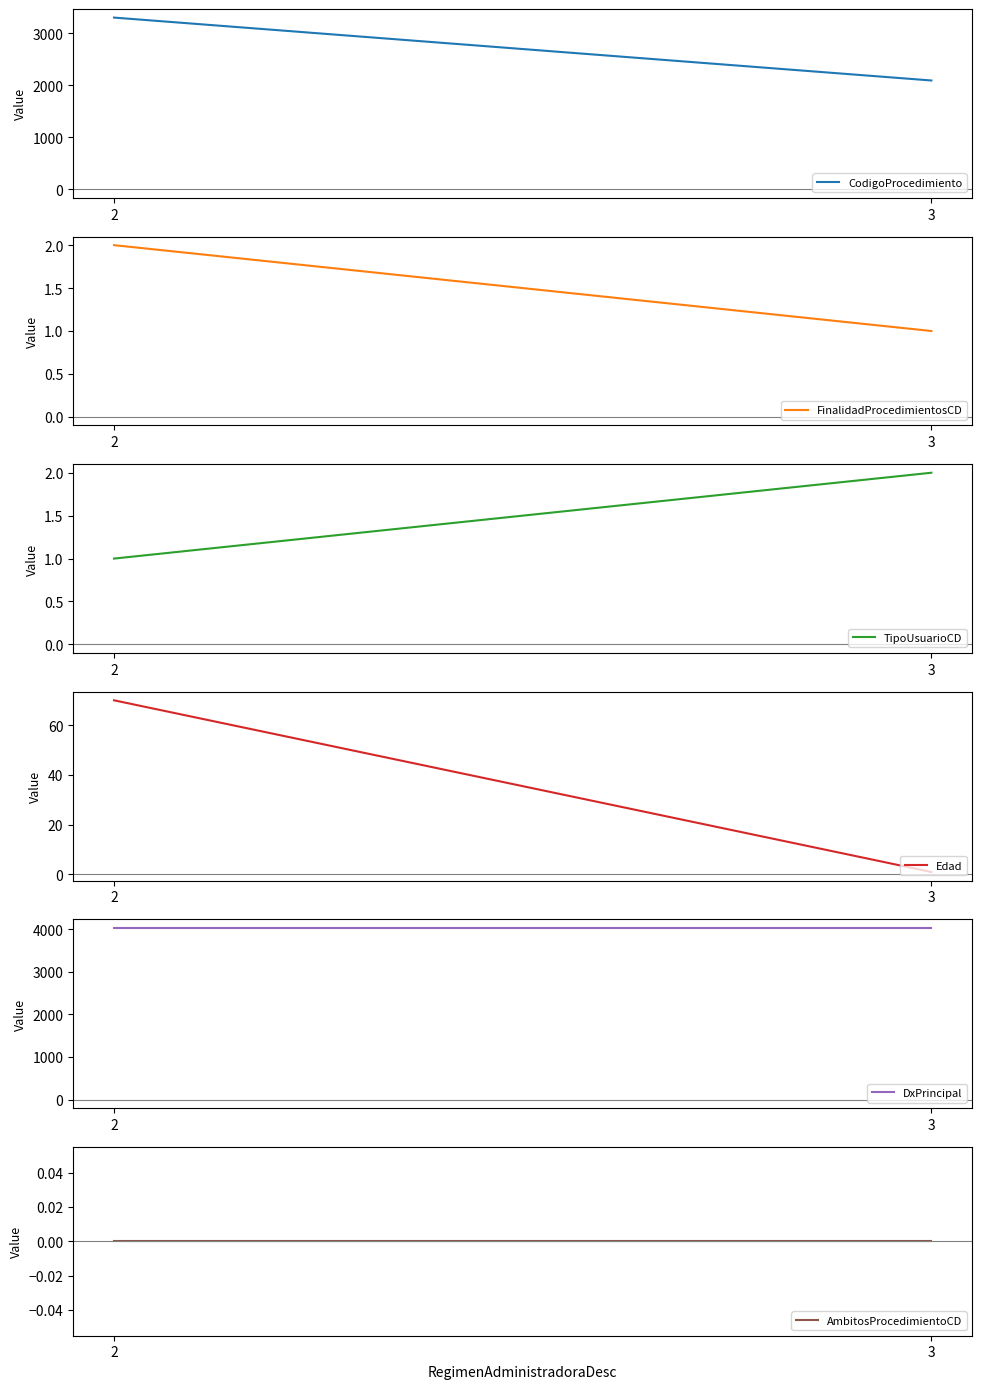

Rank the categories by FinalidadProcedimientosCD value from highest to lowest.

2, 3